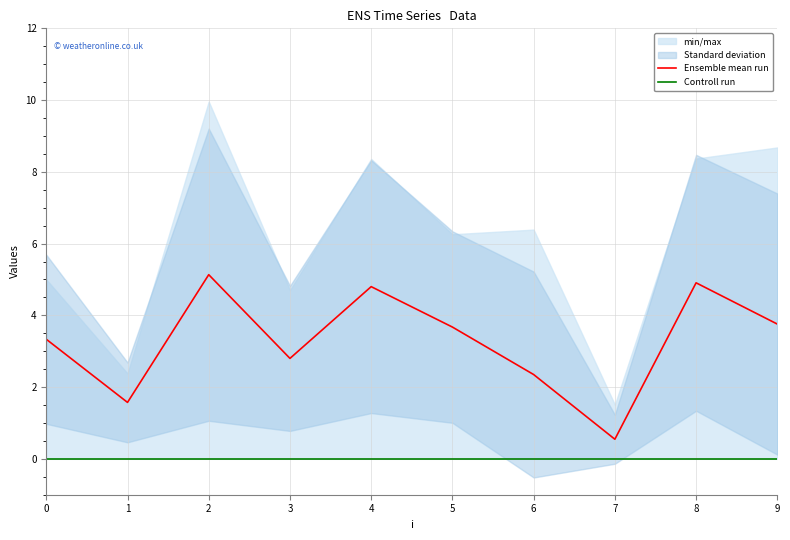

How many lines are shown in the chart?

2